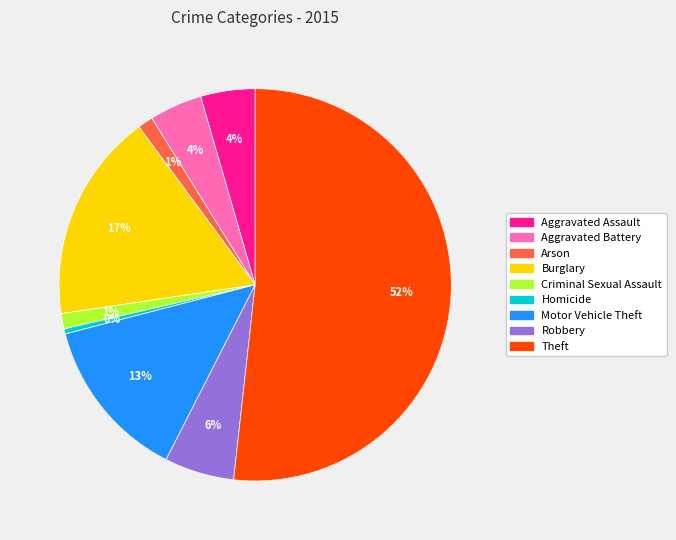

The Motor Vehicle Theft slice represents 5% of the pie. True or false?

False